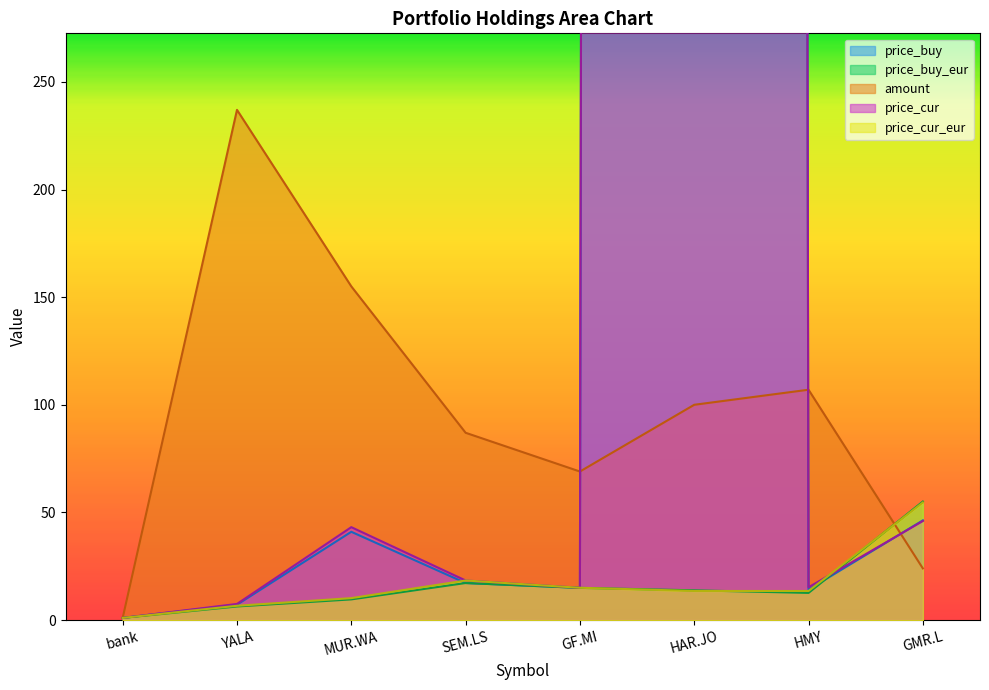

How many times do price_cur_eur and price_cur cross each other?

1